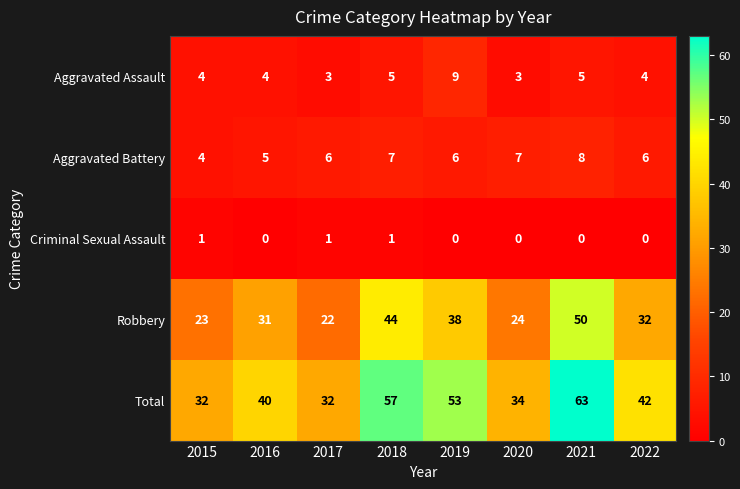

What is the sum of the Aggravated Battery values at 2022 and 2020?

13